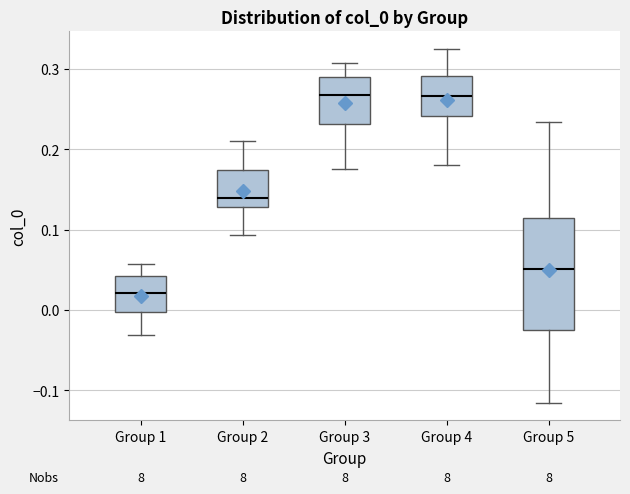

Which box is the tallest, from its lower edge to its upper edge?

Group 5